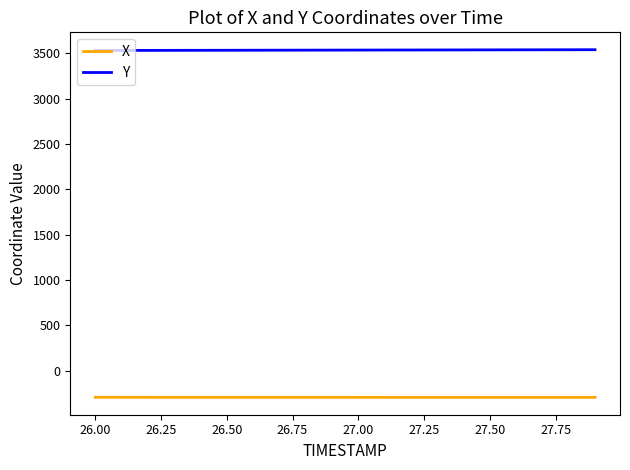

What is the lowest value of the Y series?

3530.3